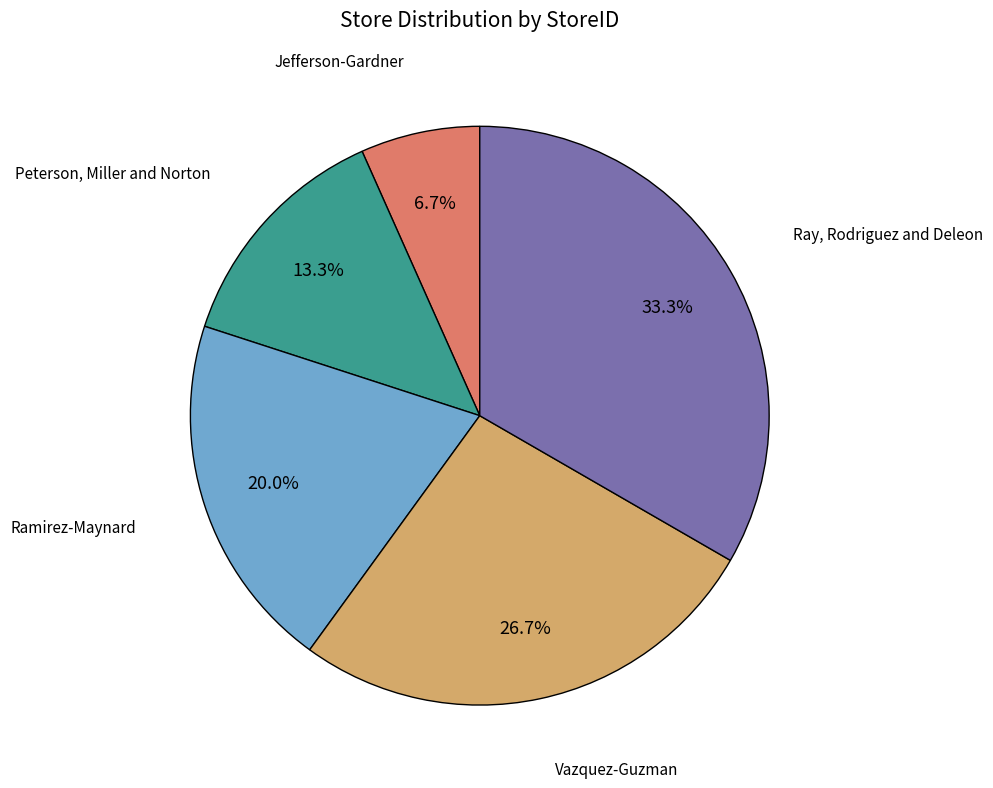

What percentage is the Ray, Rodriguez and Deleon slice, to the nearest percent?

33%